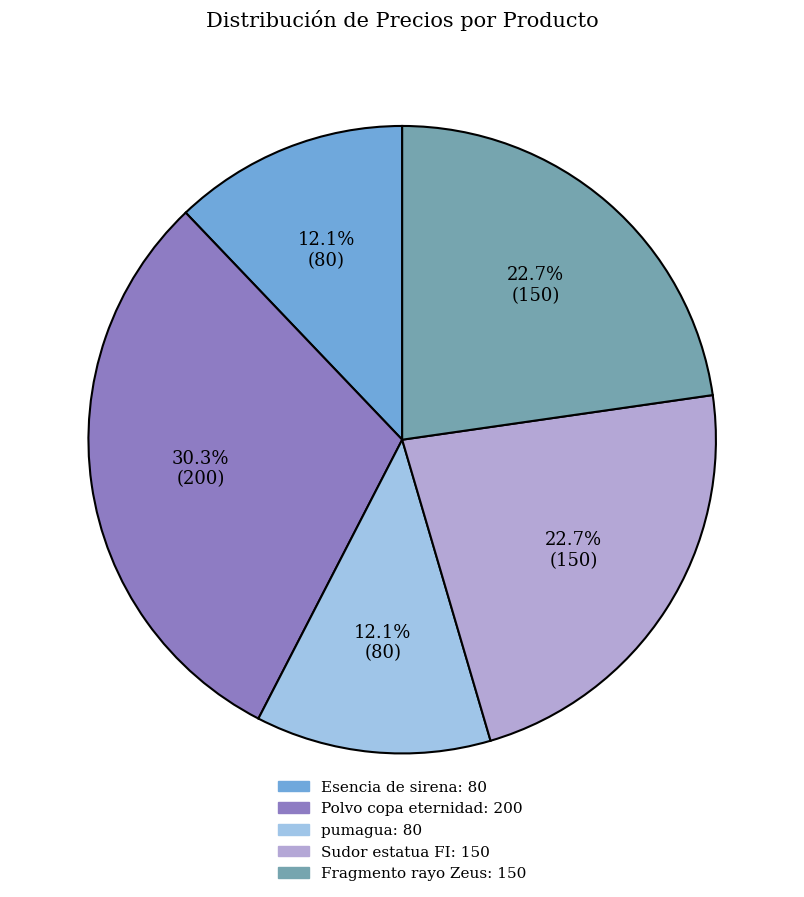

Does any single category account for the majority?

No